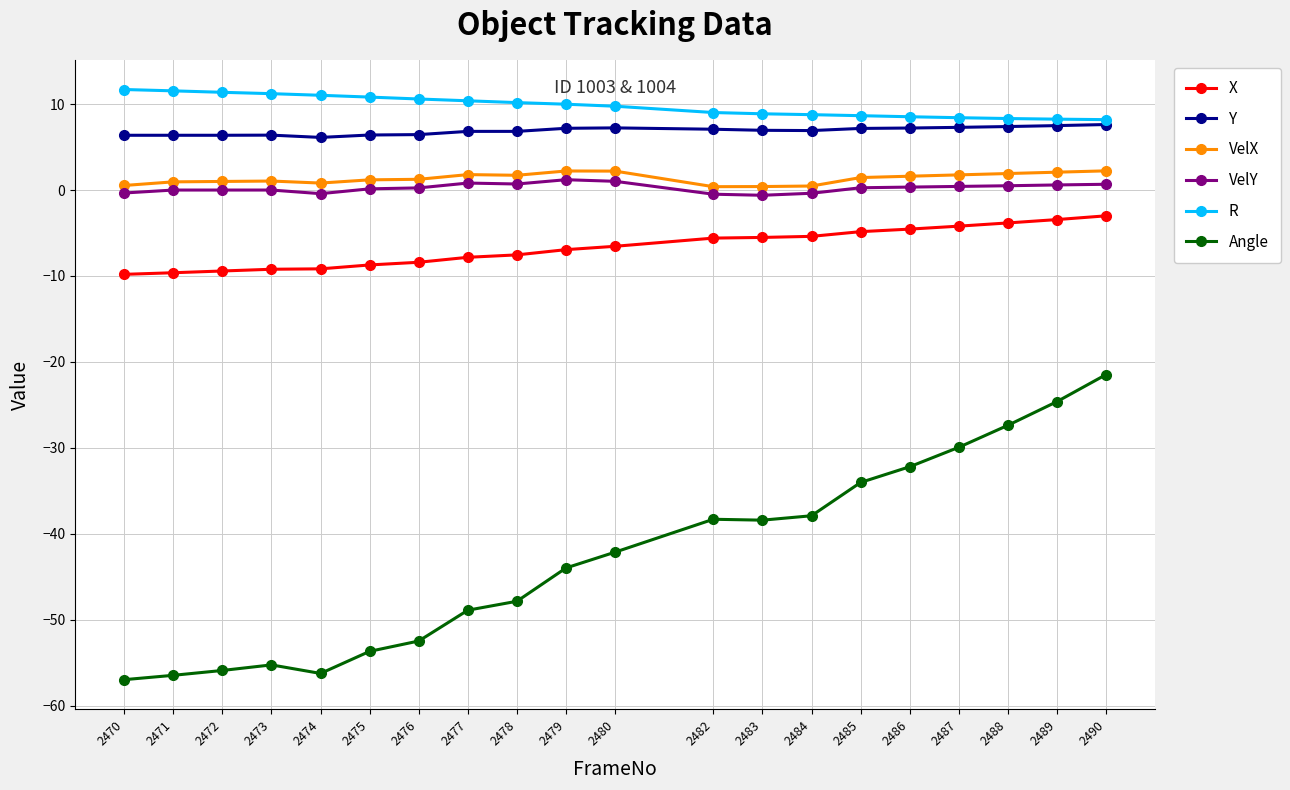

What is the minimum value for VelX?

0.4